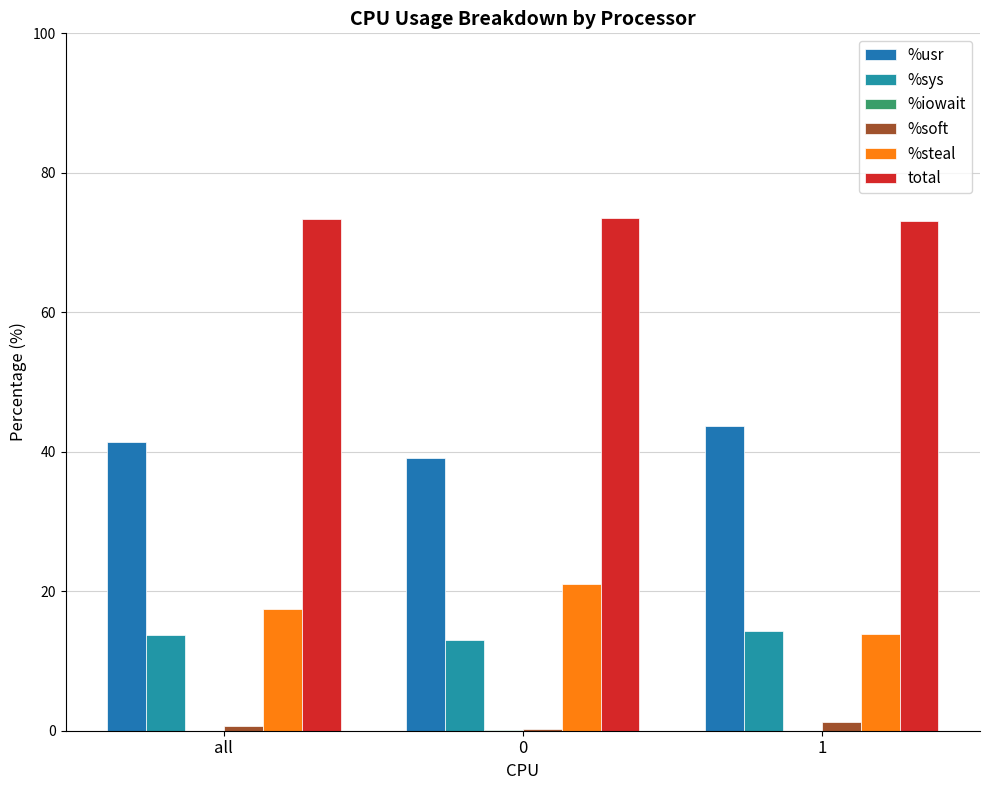

What is the approximate value of %steal at all?

17.5